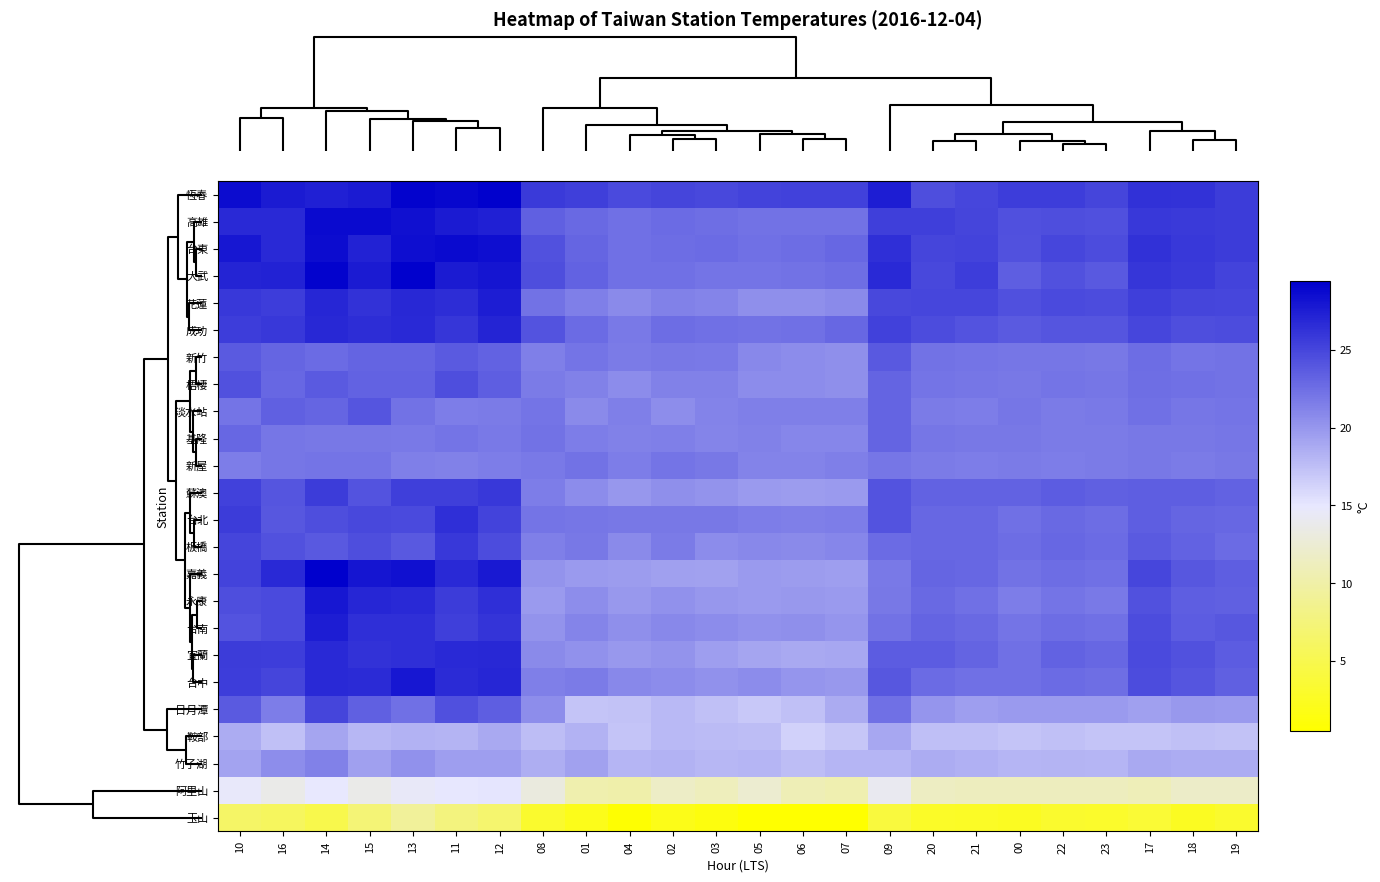

Reading left to right, transcribe all the data shown in this chart.

恆春: 10=28.5	16=27.6	14=27.3	15=27.6	13=29.1	11=28.9	12=29.2	08=25.7	01=25.4	04=24.7	02=25.1	03=24.8	05=25.2	06=25.3	07=25.3	09=27.5	20=24.5	21=24.9	00=25.5	22=25.5	23=25.1	17=26.3	18=26.2	19=25.6
高雄: 10=26.7	16=26.8	14=28.7	15=28.7	13=28.3	11=27.6	12=27.3	08=23.4	01=22.8	04=22.4	02=22.7	03=22.5	05=22.2	06=22.2	07=22.2	09=25.4	20=25.4	21=25.0	00=24.4	22=24.5	23=24.4	17=25.8	18=25.7	19=25.6
台東: 10=27.9	16=26.7	14=28.5	15=27.2	13=28.4	11=28.7	12=28.4	08=24.3	01=23.0	04=22.4	02=22.6	03=22.7	05=22.3	06=22.6	07=22.9	09=26.4	20=25.1	21=25.2	00=24.3	22=24.9	23=24.6	17=26.3	18=25.9	19=25.6
大武: 10=27.1	16=27.2	14=29.1	15=27.6	13=29.2	11=27.7	12=28.0	08=24.5	01=23.2	04=22.3	02=22.3	03=22.1	05=22.1	06=22.2	07=22.5	09=26.7	20=24.8	21=25.5	00=23.5	22=24.3	23=23.8	17=26.0	18=25.7	19=25.2
花蓮: 10=25.9	16=25.5	14=27.0	15=26.2	13=26.9	11=26.5	12=27.5	08=22.2	01=21.4	04=20.8	02=21.3	03=21.1	05=20.4	06=20.4	07=20.8	09=24.8	20=24.9	21=24.9	00=24.4	22=24.7	23=24.6	17=25.4	18=25.1	19=24.9
成功: 10=25.5	16=25.8	14=26.9	15=26.5	13=26.8	11=26.0	12=27.1	08=24.1	01=22.7	04=21.8	02=22.6	03=22.4	05=22.2	06=22.4	07=22.9	09=25.3	20=24.6	21=24.2	00=23.7	22=24.0	23=24.0	17=24.9	18=24.5	19=24.6
新竹: 10=23.7	16=23.0	14=22.7	15=23.1	13=23.1	11=23.7	12=23.3	08=21.4	01=22.1	04=21.7	02=21.9	03=21.8	05=20.9	06=20.7	07=20.4	09=23.8	20=22.2	21=22.1	00=22.0	22=22.0	23=21.9	17=22.6	18=22.1	19=22.2
梧棲: 10=24.3	16=22.9	14=23.7	15=23.3	13=23.3	11=24.5	12=23.5	08=21.7	01=21.3	04=20.6	02=21.3	03=21.3	05=20.7	06=20.7	07=20.4	09=23.1	20=22.1	21=22.0	00=21.9	22=22.1	23=22.0	17=22.5	18=22.3	19=22.2
淡水站: 10=22.1	16=23.4	14=23.0	15=24.0	13=22.2	11=21.5	12=21.7	08=22.1	01=20.8	04=21.4	02=20.5	03=21.2	05=21.4	06=21.4	07=21.4	09=23.1	20=21.7	21=21.6	00=22.0	22=21.7	23=21.8	17=22.3	18=22.0	19=22.1
基隆: 10=22.9	16=22.0	14=21.9	15=21.9	13=21.8	11=22.1	12=21.8	08=22.2	01=21.6	04=21.3	02=21.4	03=21.1	05=21.3	06=21.0	07=21.0	09=23.1	20=22.0	21=21.9	00=21.9	22=21.7	23=21.7	17=21.9	18=21.9	19=22.0
新屋: 10=21.5	16=22.0	14=22.1	15=22.1	13=21.4	11=21.3	12=21.5	08=21.8	01=22.2	04=21.5	02=22.1	03=21.9	05=21.2	06=21.2	07=21.4	09=22.0	20=21.7	21=21.5	00=21.7	22=21.5	23=21.7	17=21.9	18=21.7	19=21.9
蘇澳: 10=25.3	16=24.0	14=25.6	15=24.2	13=25.4	11=25.4	12=25.8	08=21.6	01=20.7	04=20.0	02=20.4	03=20.2	05=19.8	06=19.6	07=19.7	09=24.2	20=23.3	21=23.3	00=23.3	22=23.6	23=23.4	17=23.5	18=23.5	19=23.3
台北: 10=25.6	16=23.9	14=24.5	15=24.8	13=24.7	11=26.4	12=25.2	08=22.1	01=22.0	04=21.9	02=21.9	03=21.9	05=21.6	06=21.4	07=21.6	09=24.1	20=22.9	21=22.9	00=22.4	22=22.8	23=22.6	17=23.5	18=23.0	19=22.9
板橋: 10=25.1	16=24.3	14=23.8	15=24.5	13=23.8	11=25.9	12=24.6	08=21.4	01=21.9	04=20.8	02=21.7	03=20.7	05=20.9	06=20.8	07=21.0	09=22.7	20=22.9	21=22.9	00=22.6	22=22.9	23=22.7	17=23.7	18=23.2	19=22.7
嘉義: 10=25.2	16=26.7	14=29.4	15=28.0	13=28.3	11=26.7	12=27.8	08=20.2	01=19.8	04=19.6	02=19.4	03=19.3	05=19.7	06=19.6	07=19.5	09=21.8	20=23.0	21=22.9	00=22.2	22=22.6	23=22.4	17=24.9	18=23.9	19=23.5
永康: 10=24.5	16=24.7	14=27.9	15=27.0	13=26.7	11=25.6	12=26.4	08=19.8	01=20.5	04=19.9	02=20.3	03=20.0	05=19.7	06=19.9	07=19.8	09=21.9	20=22.8	21=22.4	00=21.6	22=22.1	23=21.8	17=24.3	18=23.5	19=23.4
台南: 10=24.1	16=24.7	14=27.5	15=26.4	13=26.4	11=25.4	12=26.1	08=20.2	01=21.1	04=20.4	02=20.9	03=20.7	05=20.3	06=20.4	07=20.1	09=22.2	20=23.1	21=22.8	00=22.1	22=22.6	23=22.3	17=24.6	18=23.6	19=23.9
宜蘭: 10=25.6	16=25.5	14=26.7	15=26.2	13=26.4	11=26.7	12=26.9	08=20.8	01=20.3	04=19.9	02=20.2	03=19.5	05=19.1	06=18.9	07=19.0	09=23.6	20=23.6	21=23.1	00=22.4	22=23.2	23=22.9	17=24.7	18=24.3	19=23.6
台中: 10=25.5	16=25.0	14=26.8	15=26.6	13=27.9	11=26.6	12=27.0	08=21.4	01=21.7	04=20.9	02=20.7	03=20.3	05=20.7	06=20.1	07=19.9	09=23.9	20=22.7	21=22.4	00=22.4	22=22.7	23=22.5	17=24.6	18=24.0	19=23.4
日月潭: 10=23.7	16=21.6	14=25.1	15=23.4	13=22.4	11=24.4	12=23.5	08=20.5	01=17.1	04=17.3	02=17.8	03=17.4	05=16.9	06=17.4	07=18.7	09=22.4	20=20.1	21=19.5	00=19.7	22=19.8	23=19.7	17=19.4	18=19.9	19=19.7
鞍部: 10=18.6	16=17.4	14=19.1	15=17.9	13=18.3	11=18.2	12=18.9	08=17.6	01=18.3	04=17.2	02=17.8	03=17.7	05=17.6	06=16.4	07=17.0	09=19.0	20=17.5	21=17.5	00=17.1	22=17.4	23=17.2	17=17.1	18=17.4	19=17.3
竹子湖: 10=19.2	16=20.5	14=21.3	15=19.4	13=20.3	11=19.5	12=19.5	08=18.5	01=19.3	04=18.0	02=18.3	03=17.9	05=18.0	06=17.6	07=18.0	09=18.1	20=18.6	21=18.4	00=18.0	22=18.2	23=18.1	17=18.9	18=18.6	19=18.6
阿里山: 10=14.7	16=13.6	14=14.9	15=13.7	13=14.5	11=15.0	12=15.1	08=13.1	01=10.4	04=10.2	02=11.7	03=11.2	05=12.3	06=10.8	07=10.5	09=14.1	20=11.5	21=11.3	00=11.3	22=11.3	23=11.3	17=10.9	18=11.8	19=11.8
玉山: 10=6.3	16=5.9	14=4.8	15=7.2	13=9.3	11=7.7	12=6.8	08=3.1	01=2.0	04=0.7	02=1.9	03=1.4	05=0.6	06=0.5	07=0.5	09=4.1	20=2.8	21=2.7	00=2.5	22=3.2	23=3.0	17=3.6	18=2.5	19=3.2